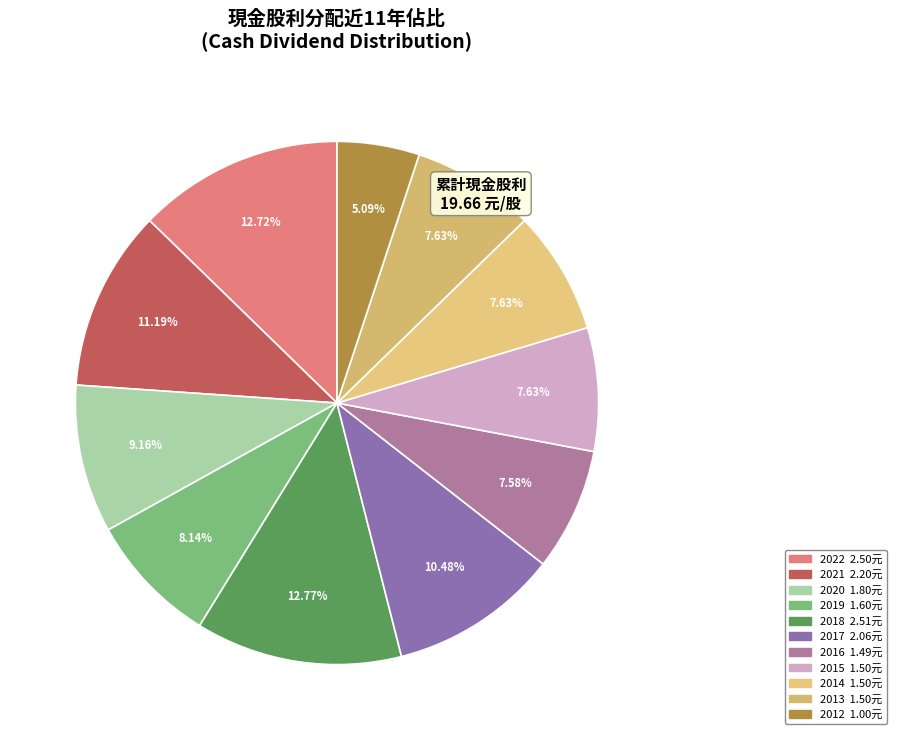

The 2021 slice represents 2% of the pie. True or false?

False